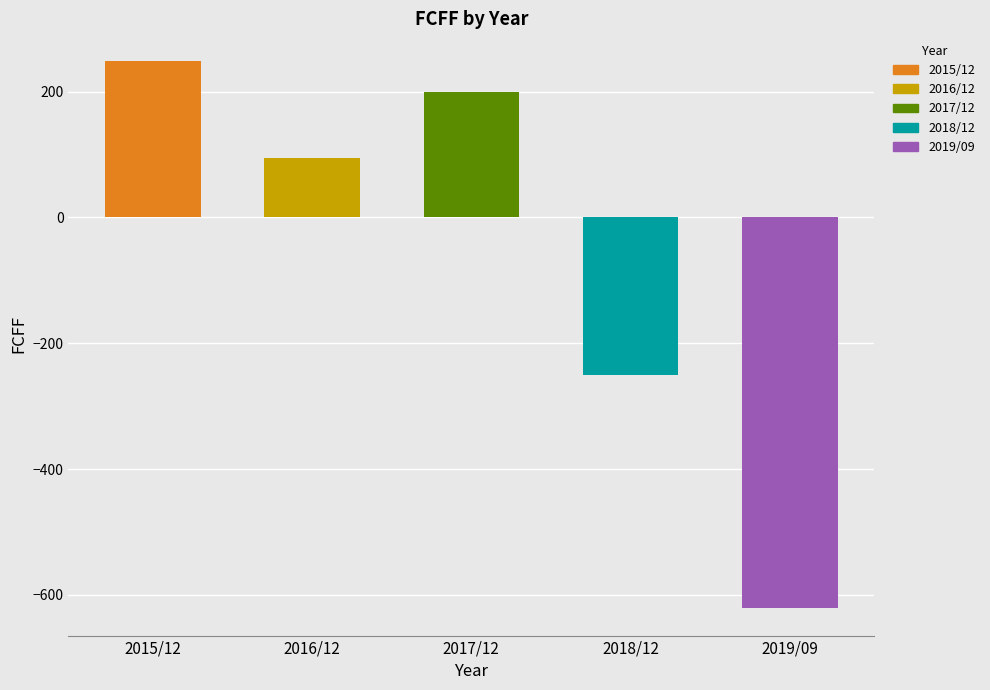

What is the value of the 4th bar from the left?

-251